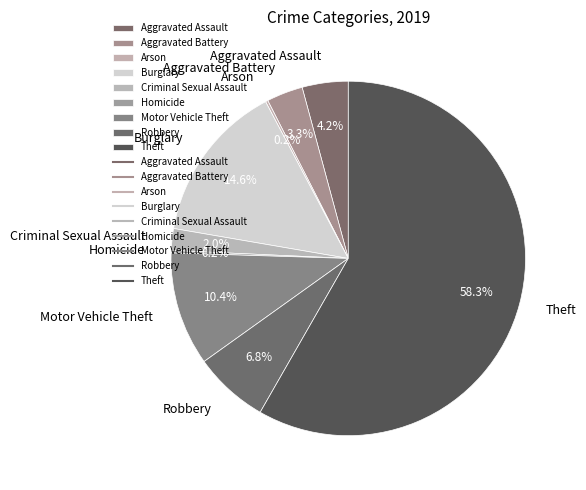

Between Robbery and Theft, which is larger?

Theft